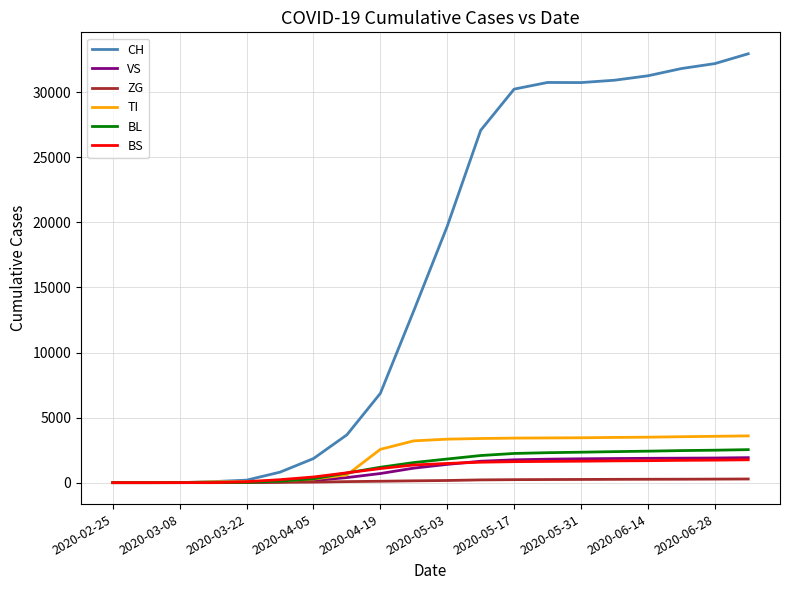

What is the highest value of the CH series?

32960